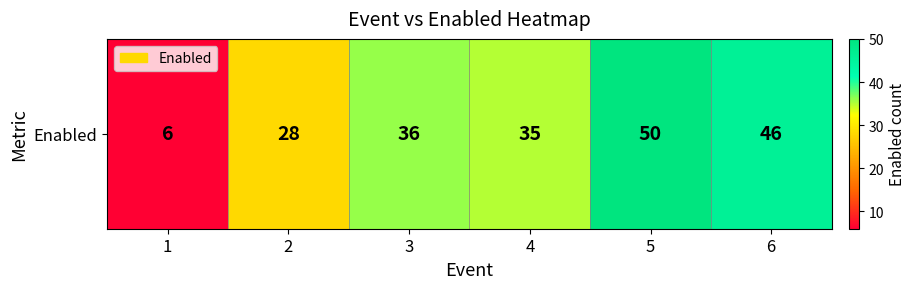

What is the difference between the maximum and second lowest values?

22